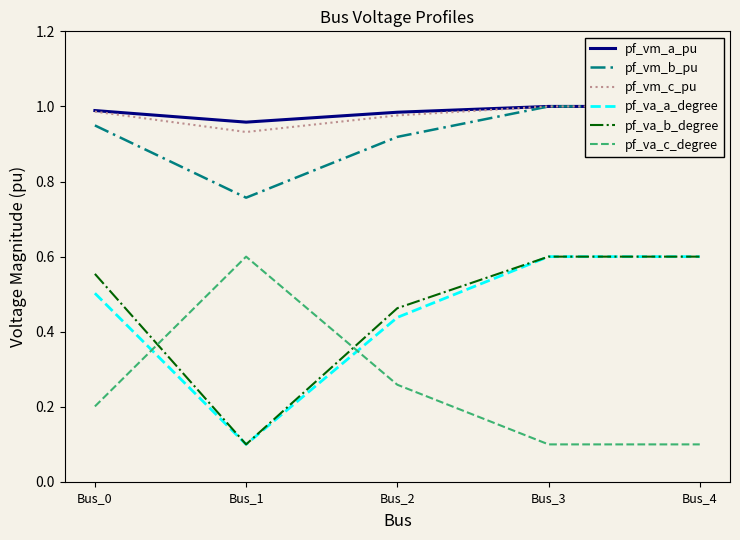

What are all the series names shown in the legend?

pf_vm_a_pu, pf_vm_b_pu, pf_vm_c_pu, pf_va_a_degree, pf_va_b_degree, pf_va_c_degree